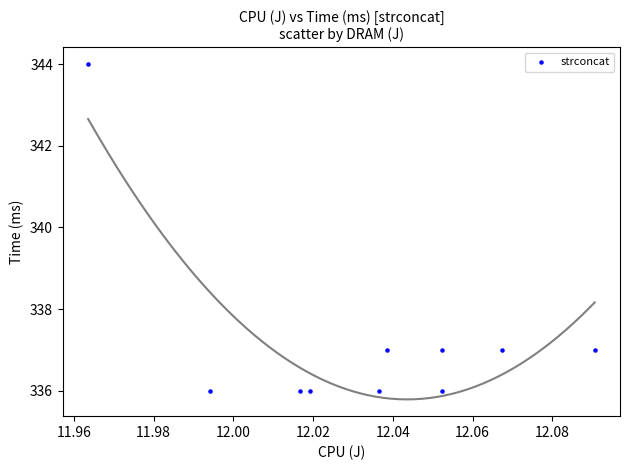

What is the average Y value?

337